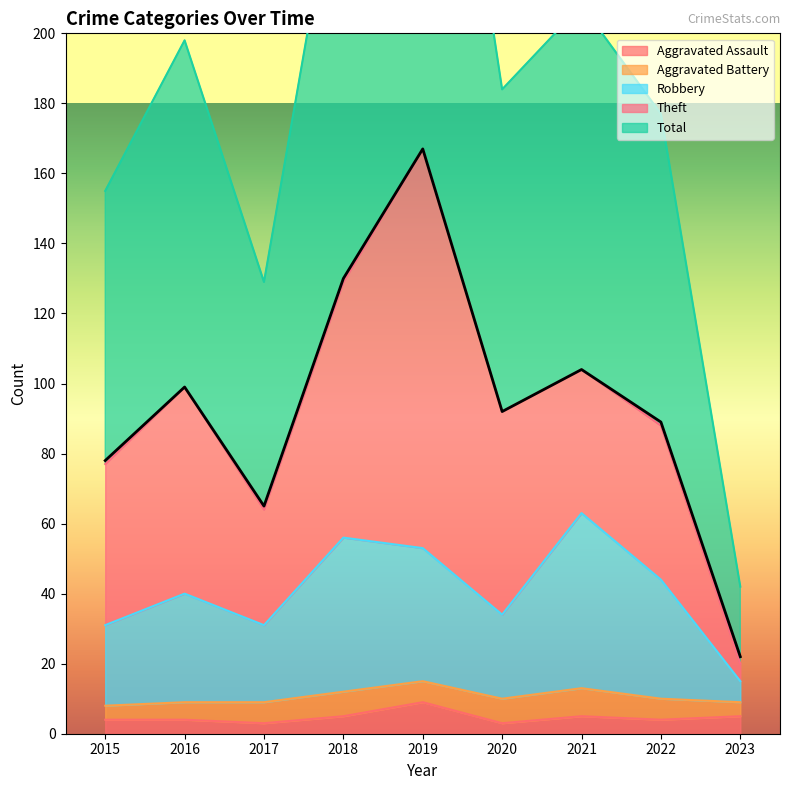

The Aggravated Assault series shows 3 at 2017. True or false?

True